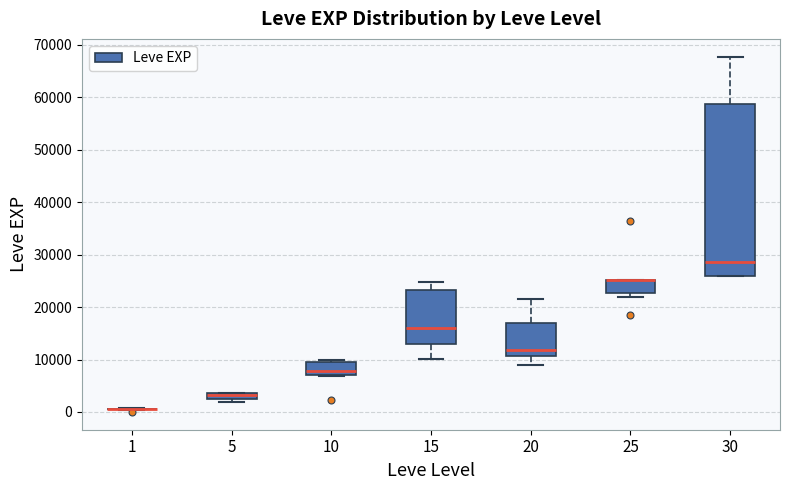

Comparing the boxes themselves (not the whiskers), which one is the tallest?

30